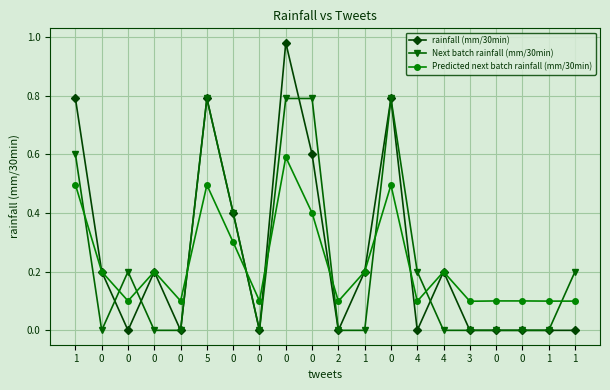

List the series in order of their peak value, lowest first.

Predicted next batch rainfall (mm/30min), Next batch rainfall (mm/30min), rainfall (mm/30min)